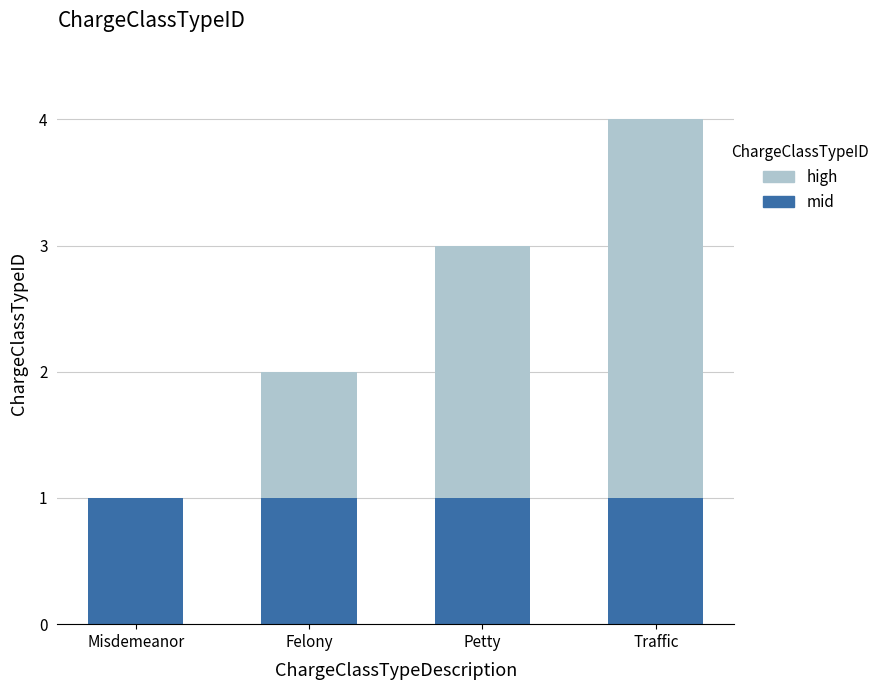

True or false: mid has a value of 1 at Felony.

True